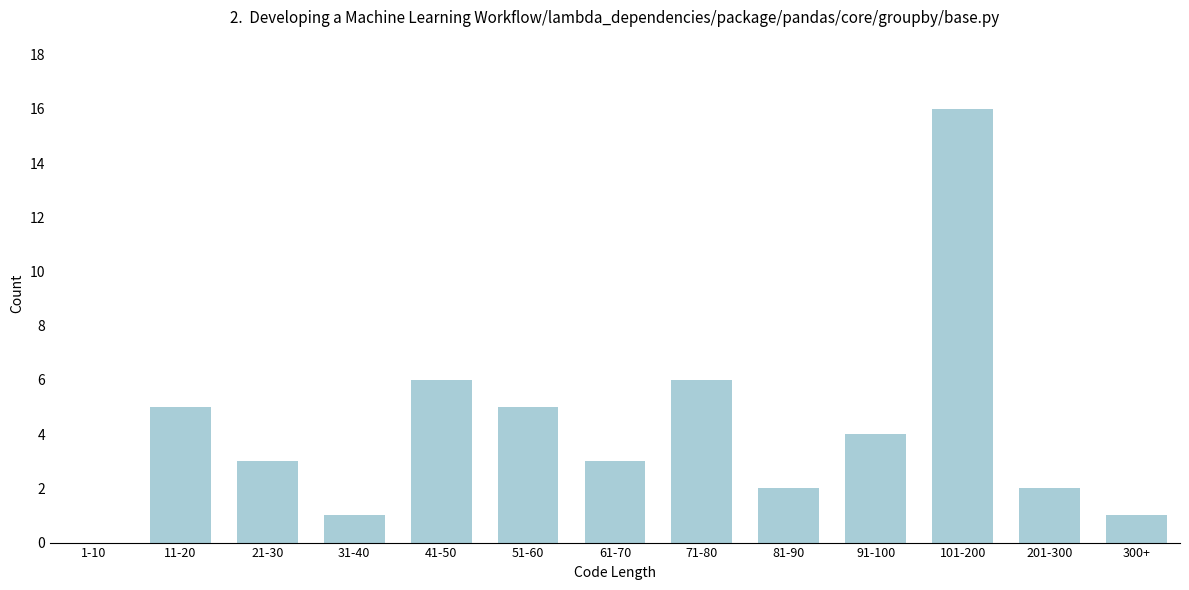

Reading right to left, transcribe all the data shown in this chart.

300+=1	201-300=2	101-200=16	91-100=4	81-90=2	71-80=6	61-70=3	51-60=5	41-50=6	31-40=1	21-30=3	11-20=5	1-10=0